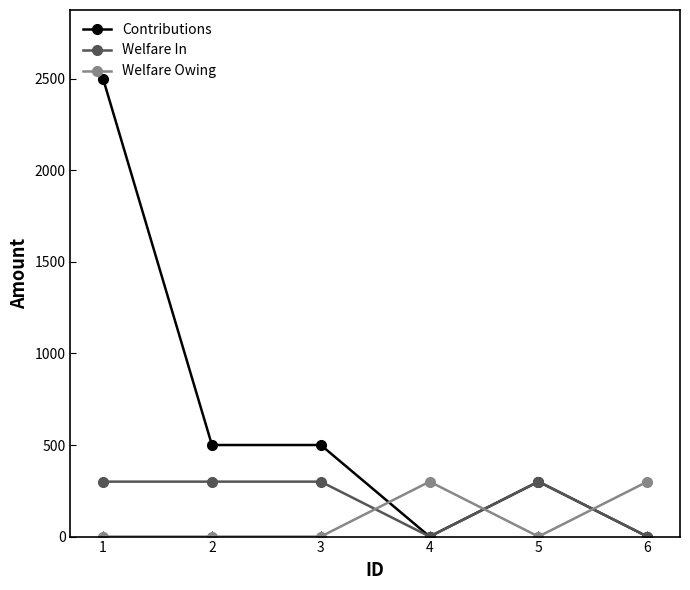

What is the greatest value displayed?

2500